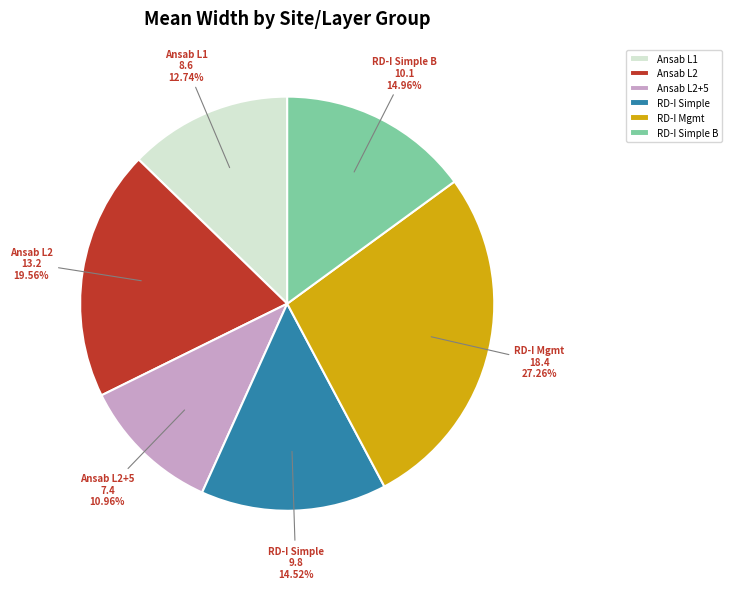

Count the number of slices in the pie.

6